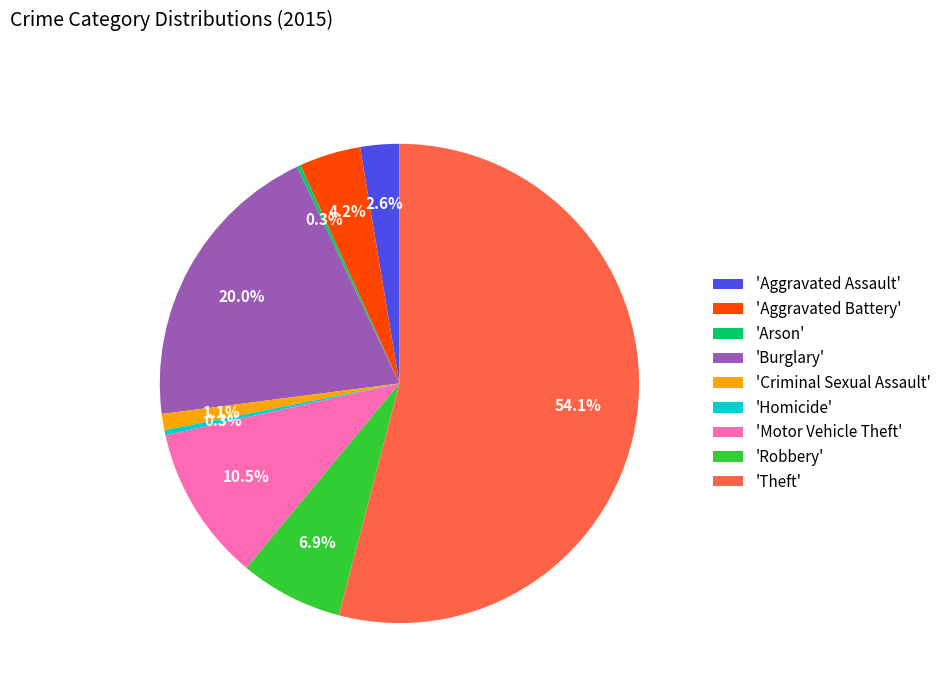

Which slice represents more than half of the pie?

'Theft'